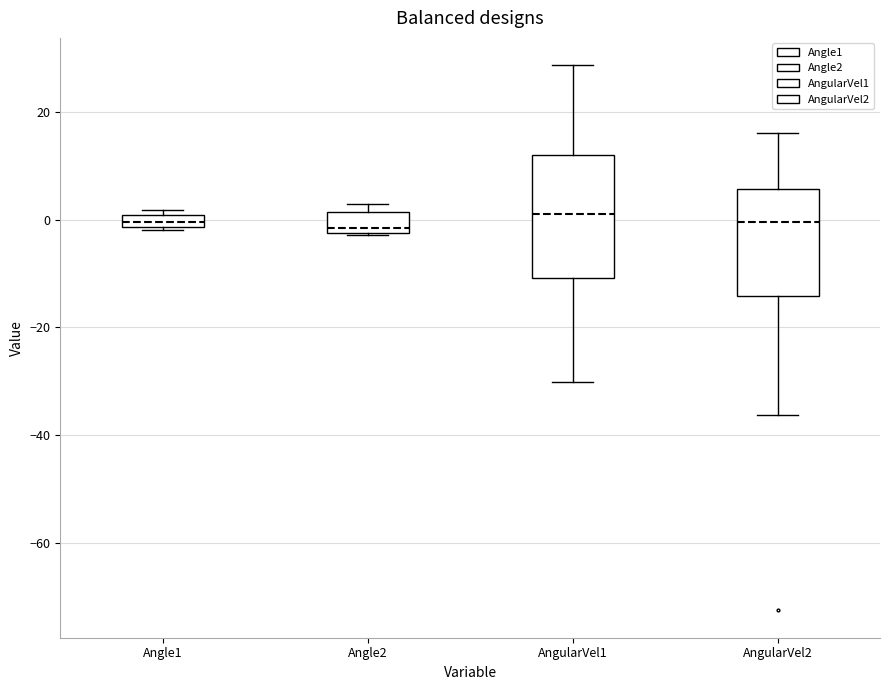

Where is the upper edge of the box for Angle1 on the y-axis? The values are not printed on the chart, so give them approximately, as read against the axis.

0